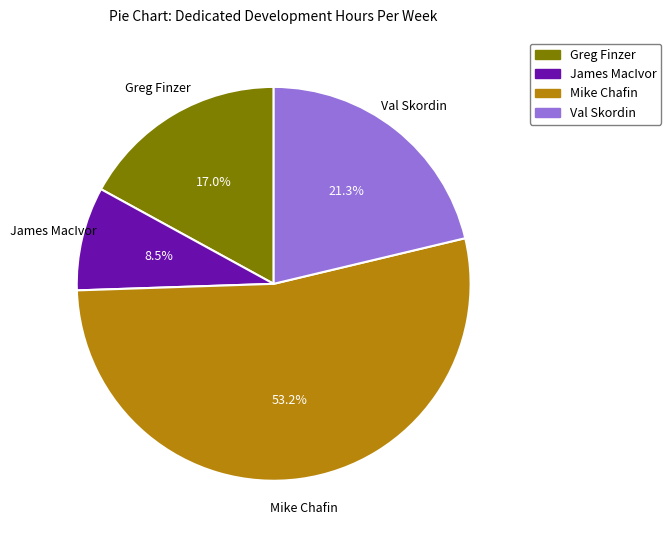

What percentage is NOT represented by Mike Chafin?

46.8%